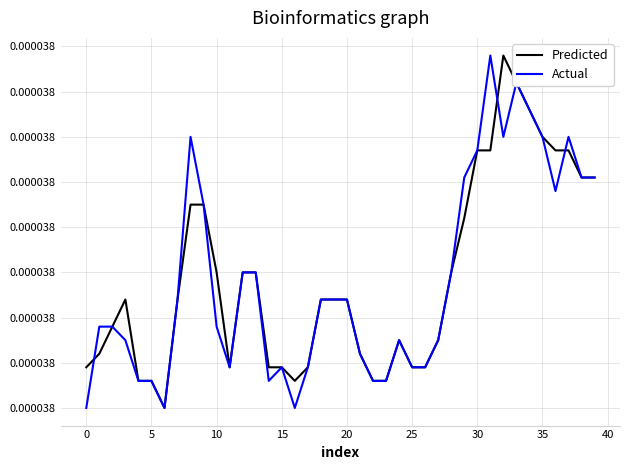

At how many categories does at least one series exceed 0?

40